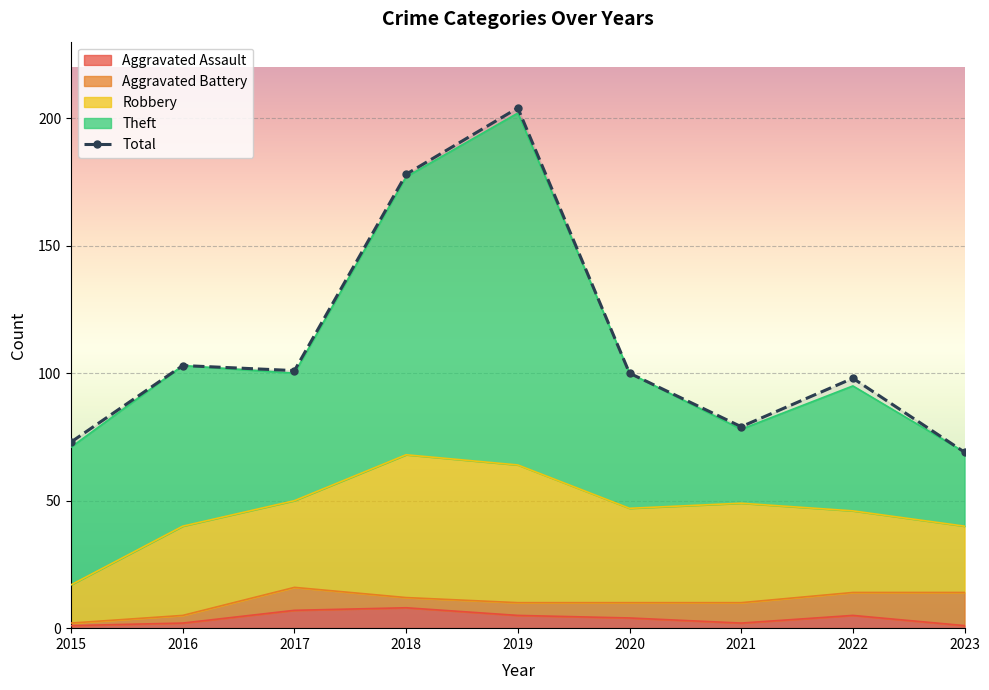

True or false: the data shows 124 at 2021.

False